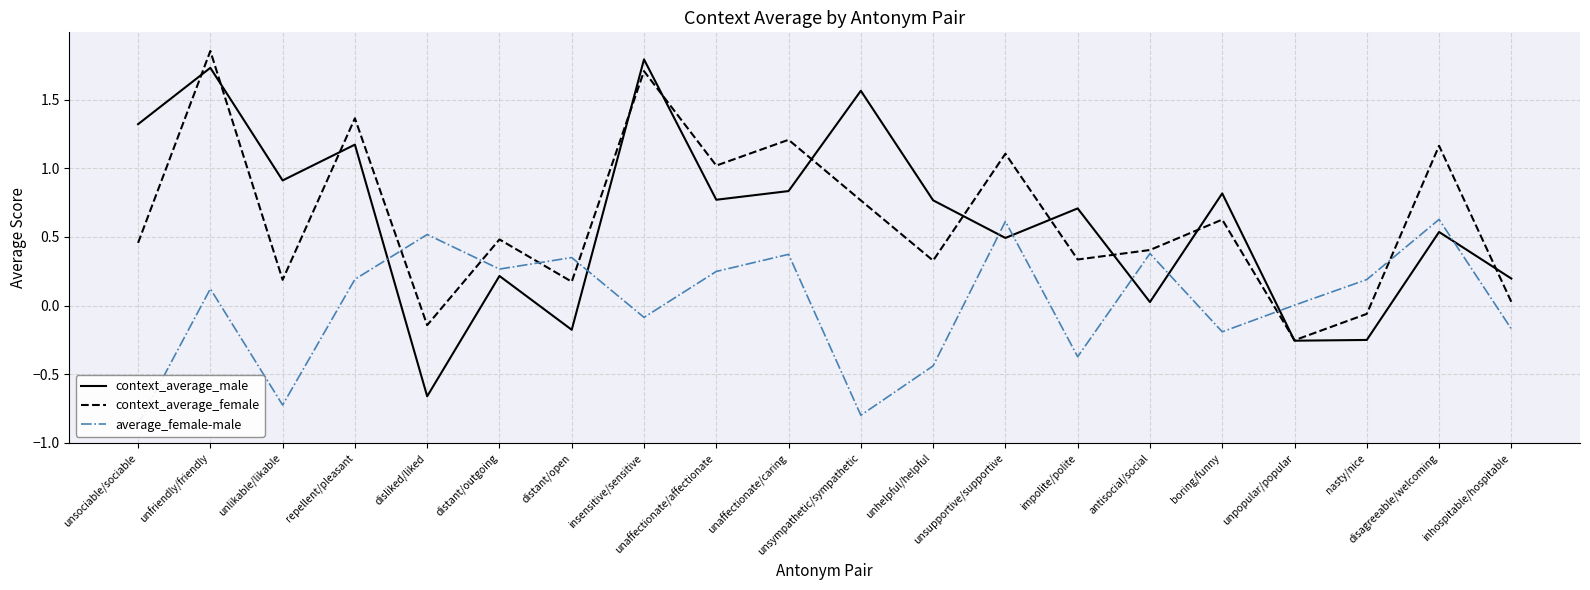

List the series in order of their peak value, lowest first.

average_female-male, context_average_male, context_average_female